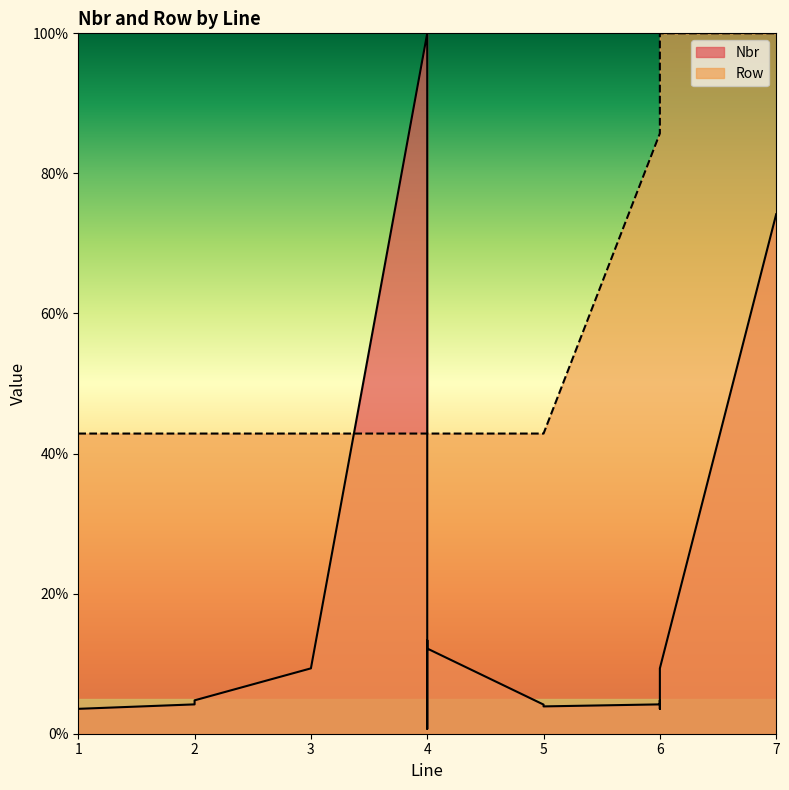

Which has a higher value, 6 or 7?

7